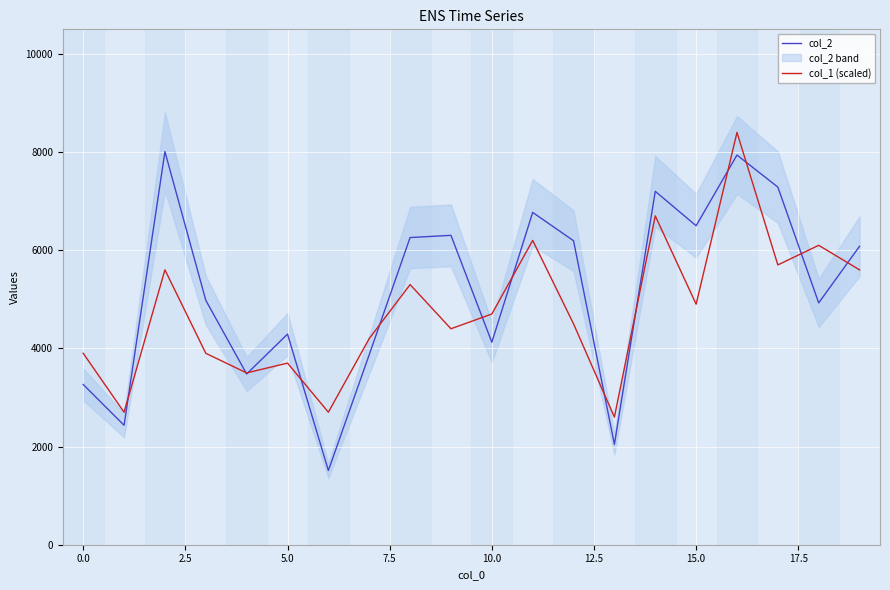

Does the chart display data point markers on the line(s)?

No